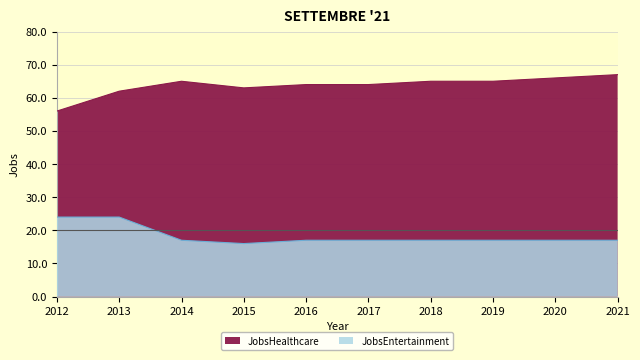

What is the sum of the JobsEntertainment values at 2021 and 2016?

34